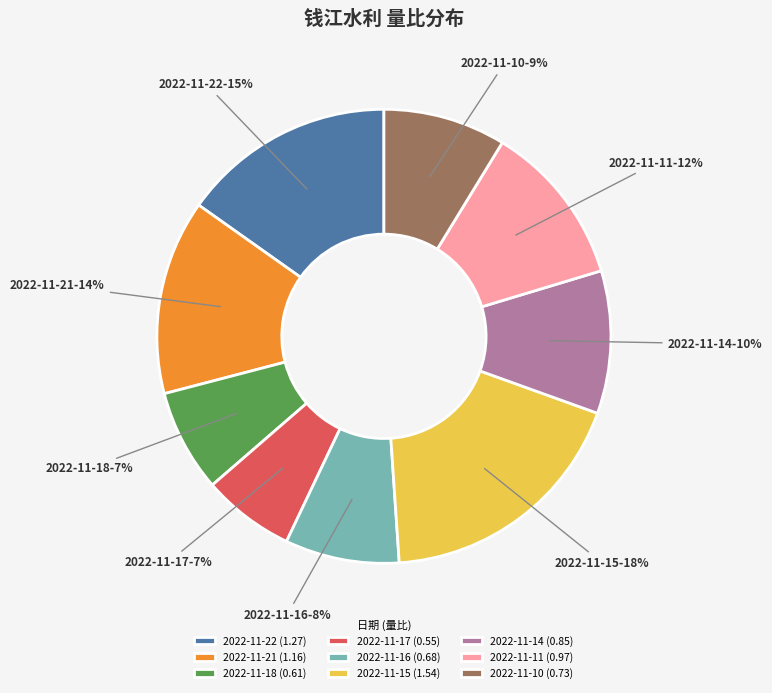

How many slices are in this pie chart?

9